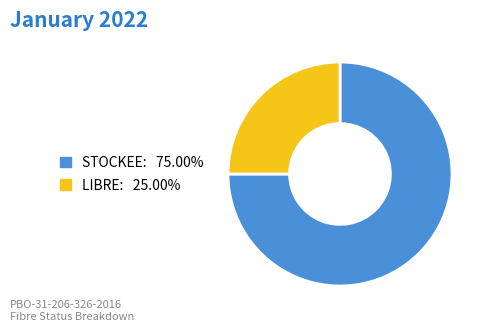

How many segments does this pie chart have?

2